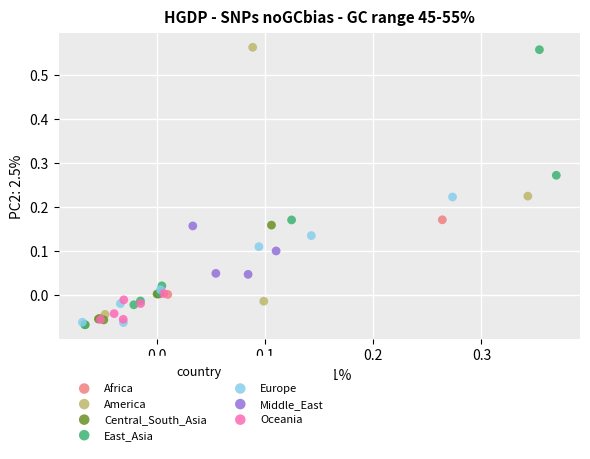

Which series has the largest Y range (max minus min)?

East_Asia